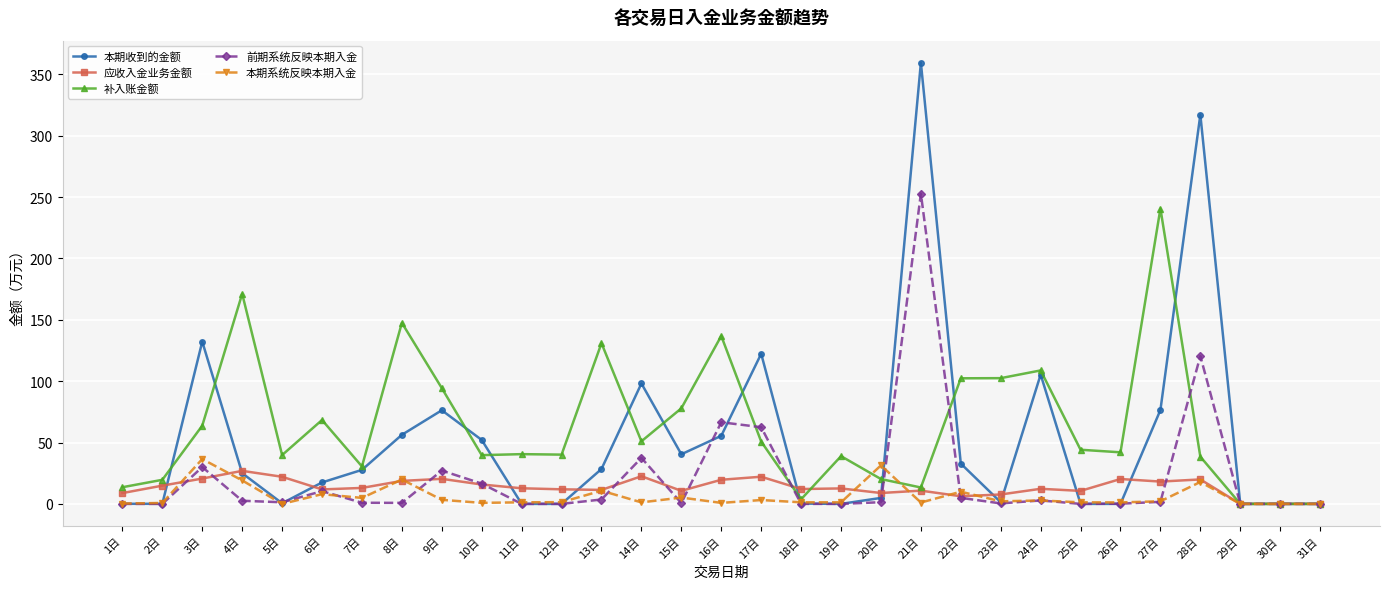

What position from the right is 24日?

8